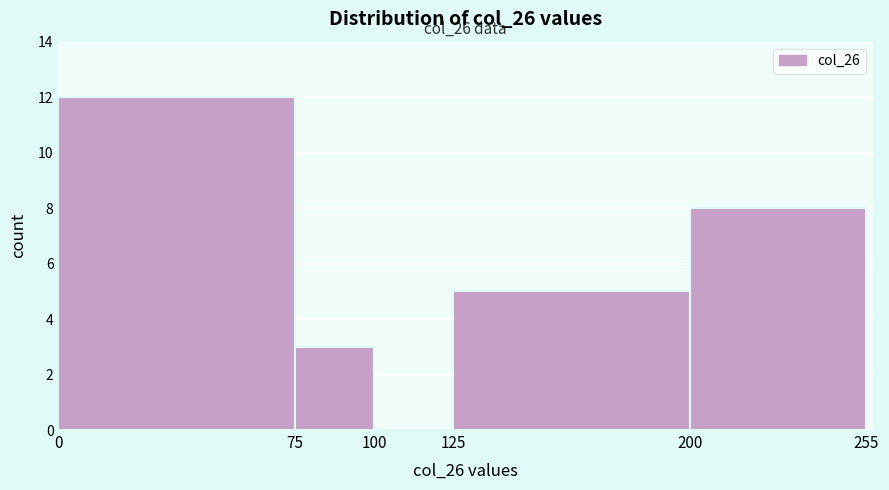

Over which range of the x-axis is the bar tallest?

0 to 75